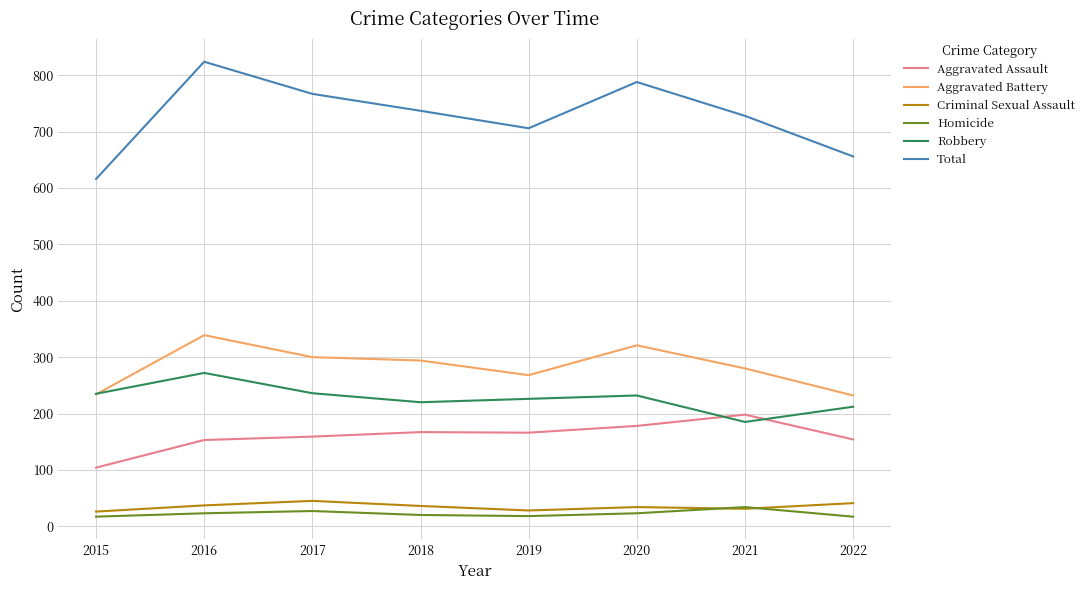

Which series changed the most between 2016 and 2018?

Total